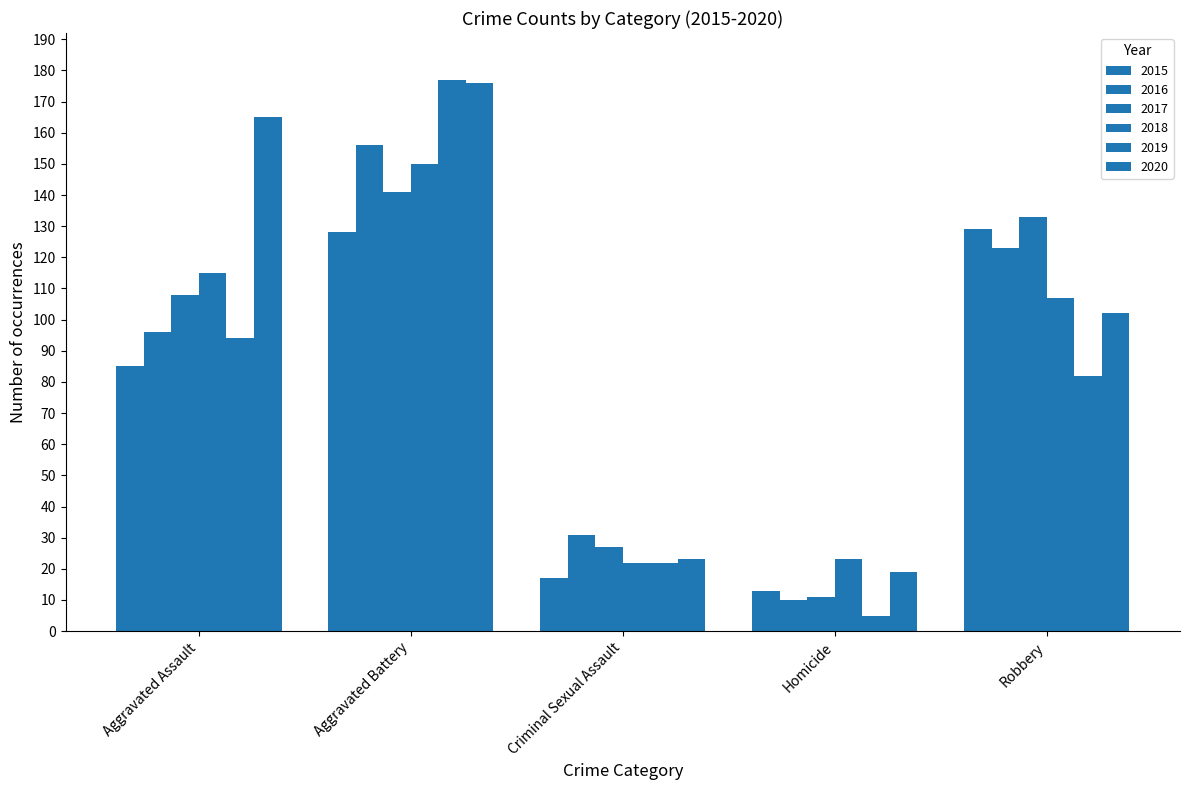

How many categories are shown in the chart?

5